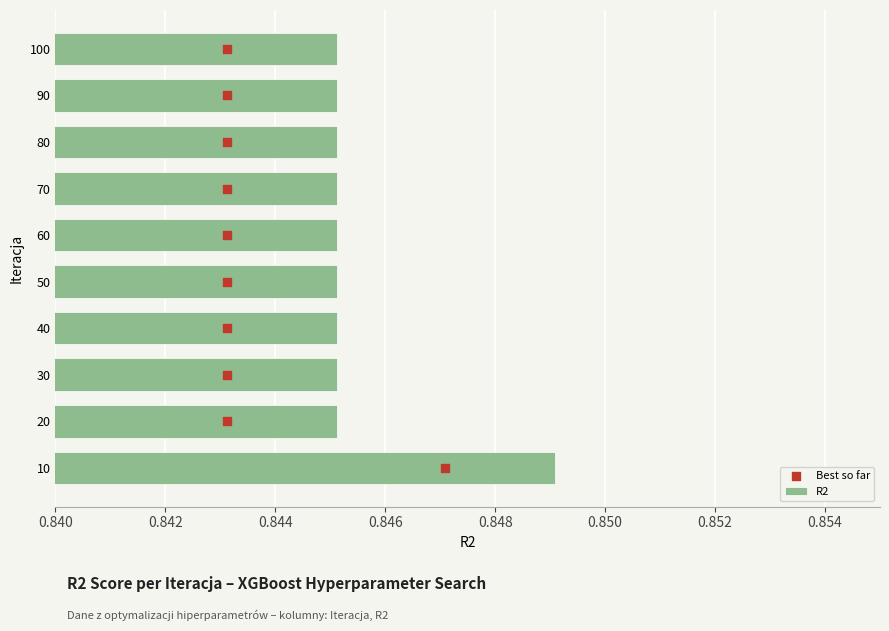

Is it true that R2 equals 0.4 at 90?

False